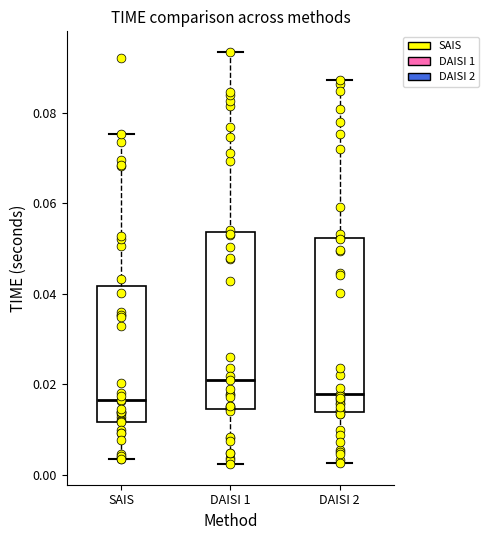

Reading left to right, read every box against the y-axis: the position of its median line, the range the box covers, and the ends of its whiskers. The values are not printed on the chart, so give them approximately, as read against the axis.

SAIS: median 0.016, box 0.012 to 0.042, whiskers 0.004 to 0.076
DAISI 1: median 0.020, box 0.014 to 0.054, whiskers 0.002 to 0.094
DAISI 2: median 0.018, box 0.014 to 0.052, whiskers 0.002 to 0.088